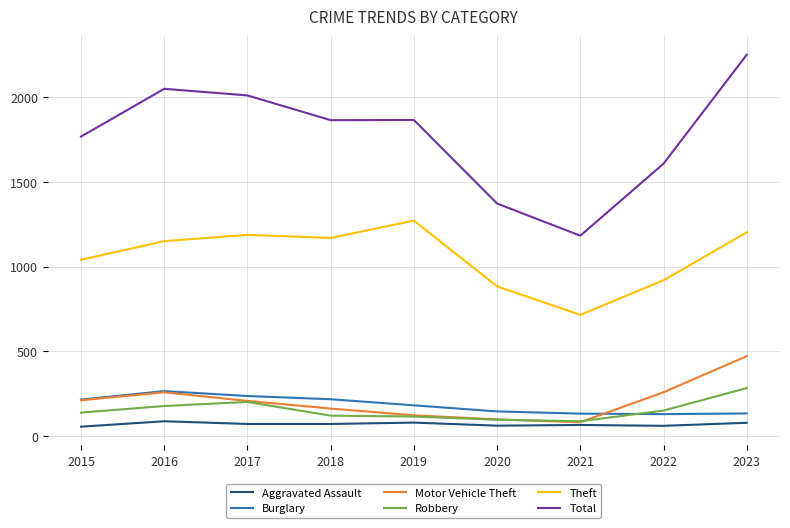

The Burglary series shows 134 at 2023. True or false?

True